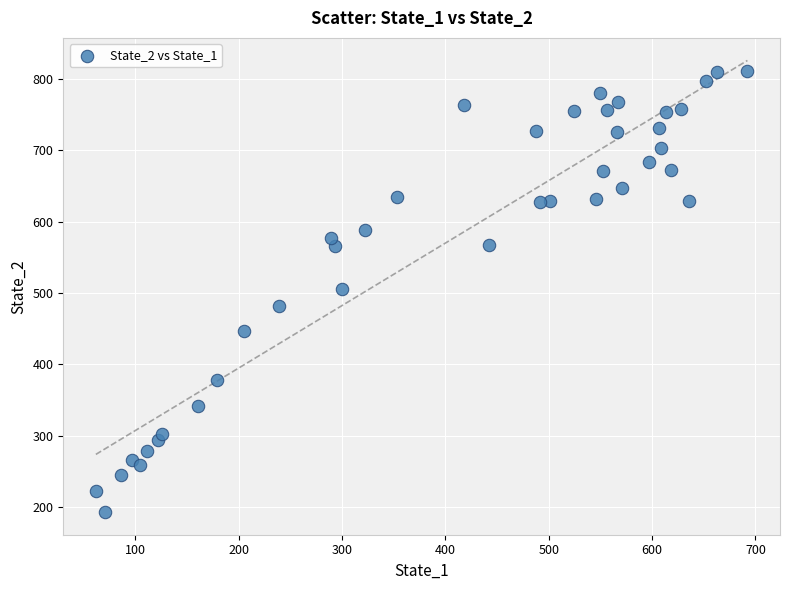

What is the range of X values (max minus min)?

630.6